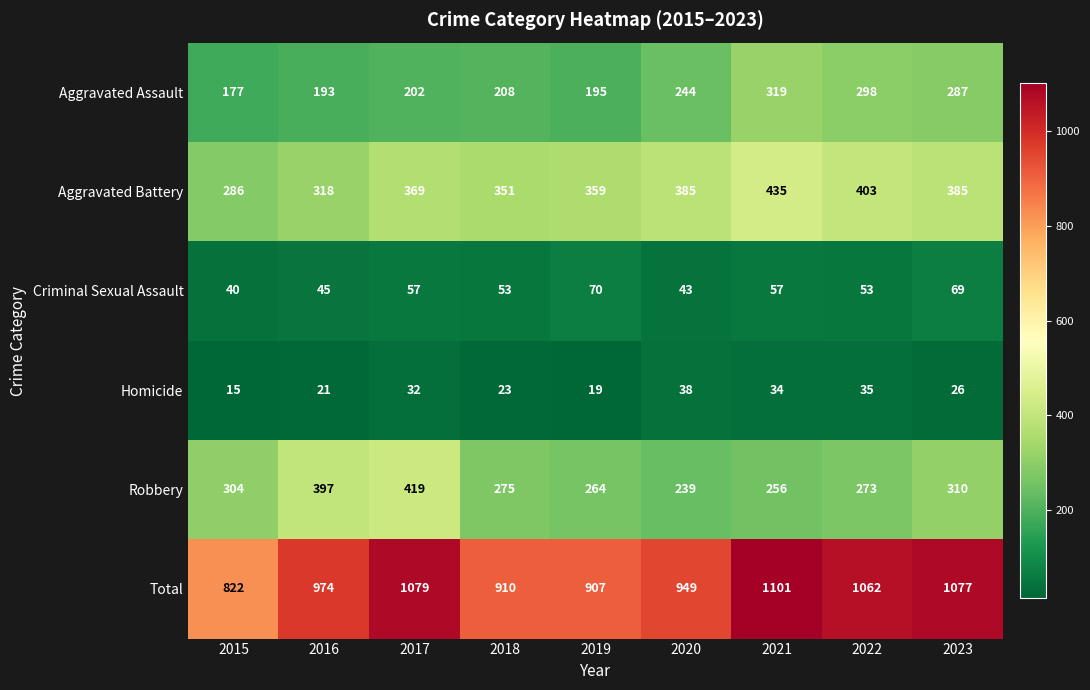

How many data points in Criminal Sexual Assault are less than 53?

3